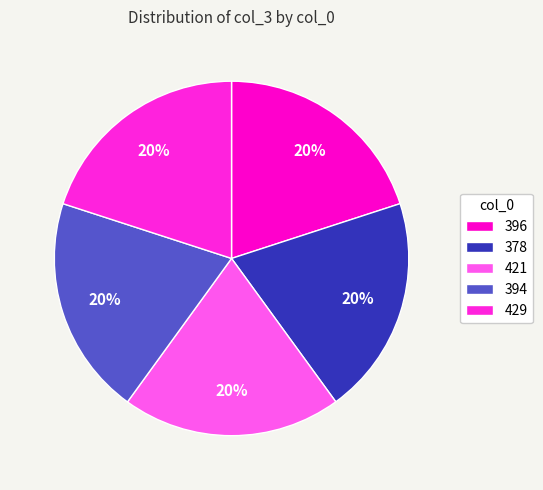

Does 378 account for over 50% of the chart?

No